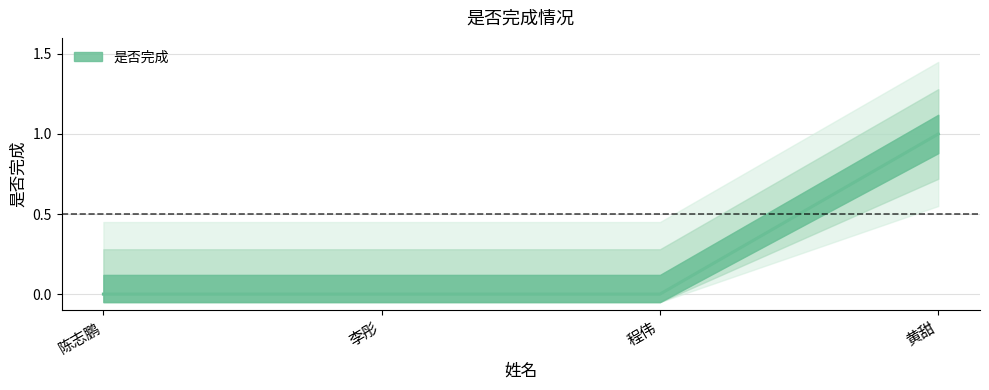

Count the number of categories in the chart.

4